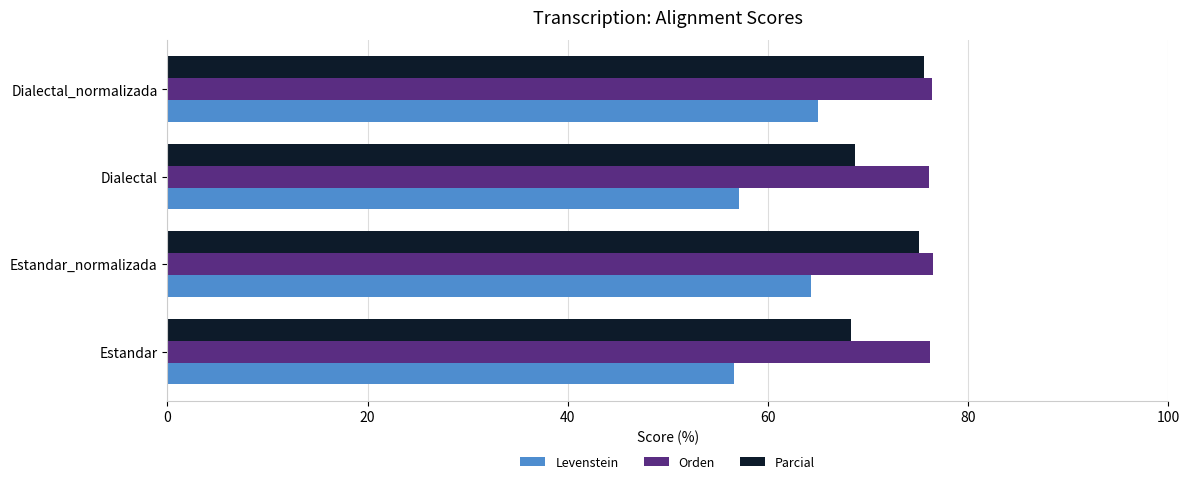

What is the average value of the Parcial series?

71.9